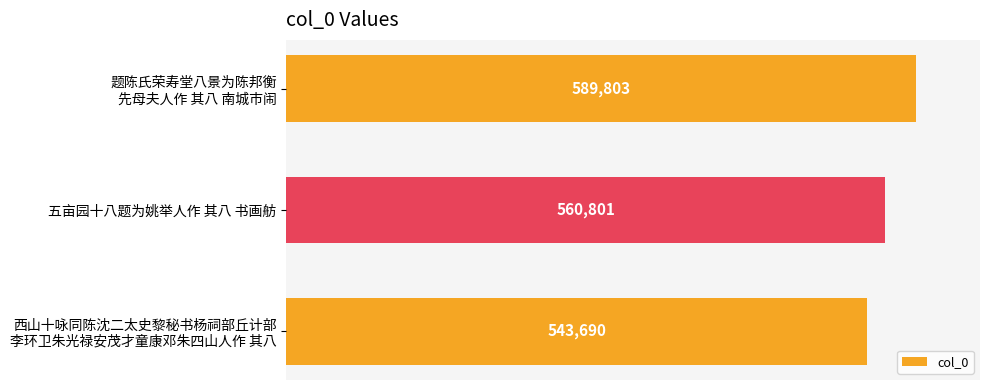

The chart shows a value of 560801 at 五亩园十八题为姚举人作 其八 书画舫. True or false?

True